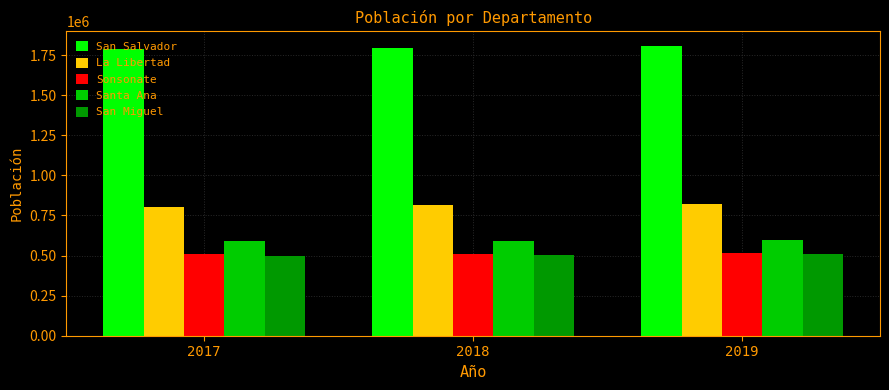

How many categories are shown in the chart?

3